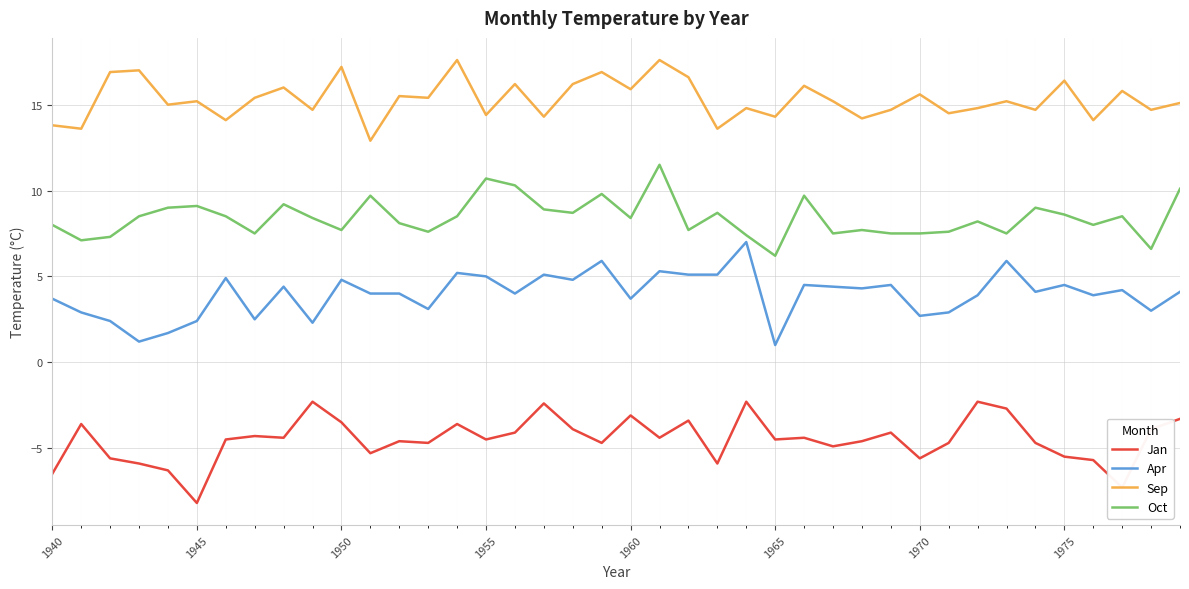

What is the difference between the maximum and minimum values in the Sep series?

4.7